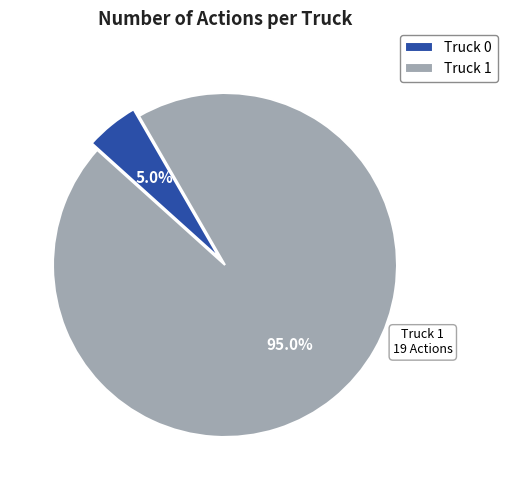

What percentage is NOT represented by Truck 1?

5.0%